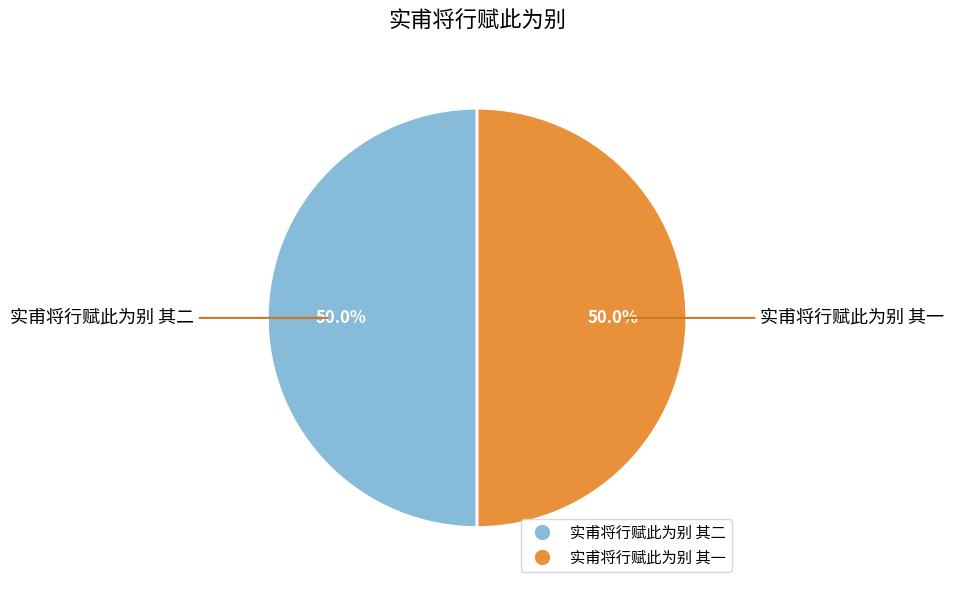

What percentage is the 实甫将行赋此为别 其二 slice, to the nearest percent?

50%